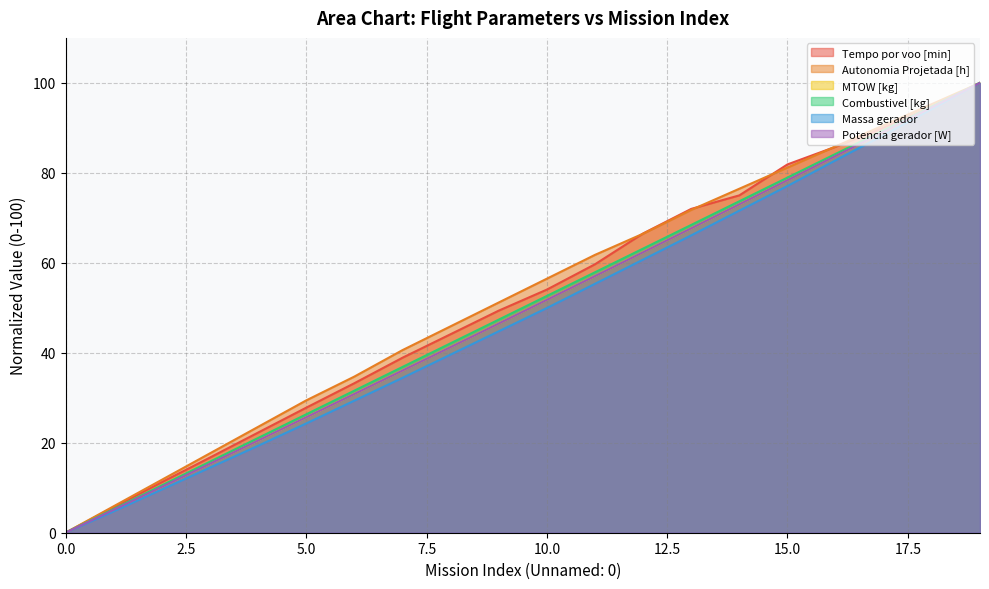

What is the total value across all series at 18?

568.1